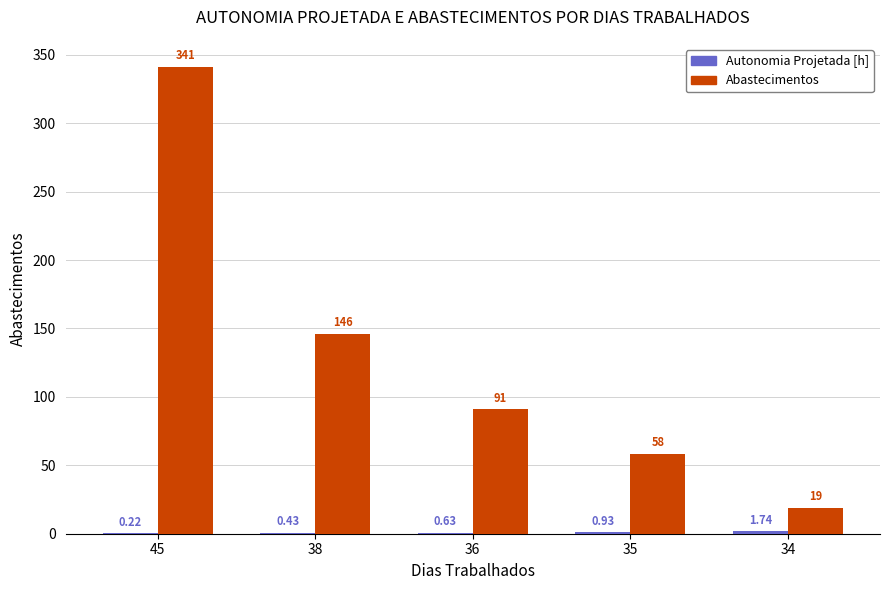

Which series has the largest total across all categories?

Abastecimentos